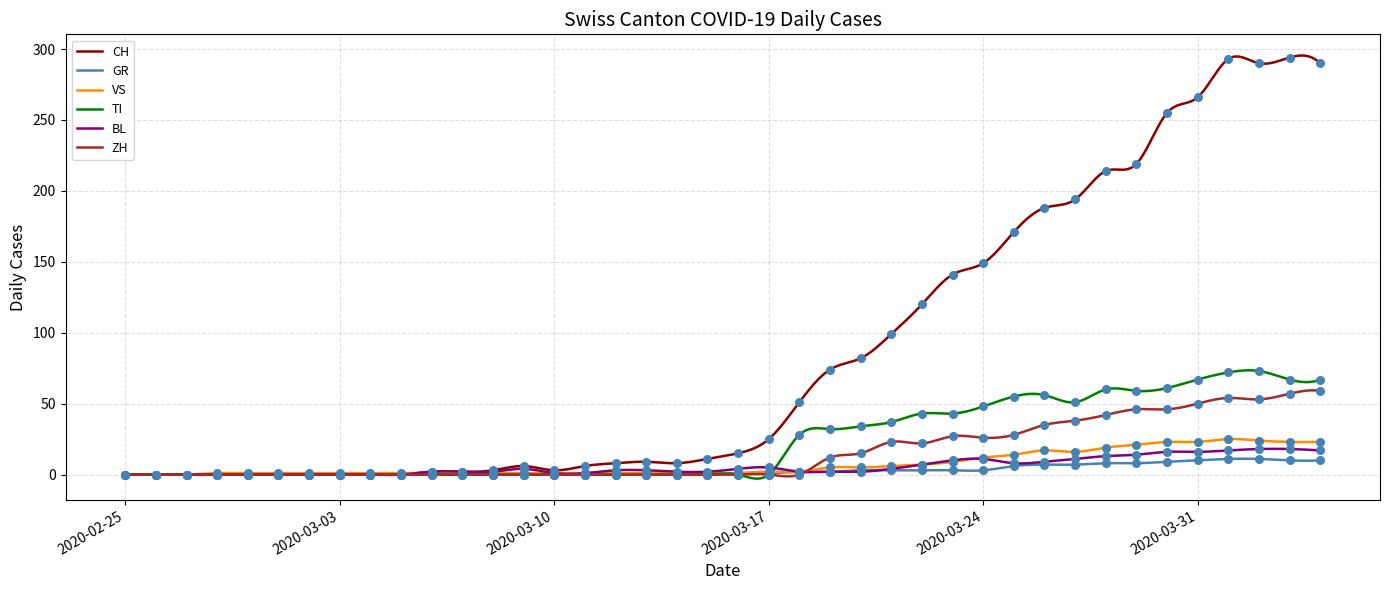

At which category is the sum across all series the highest?

2020-04-01